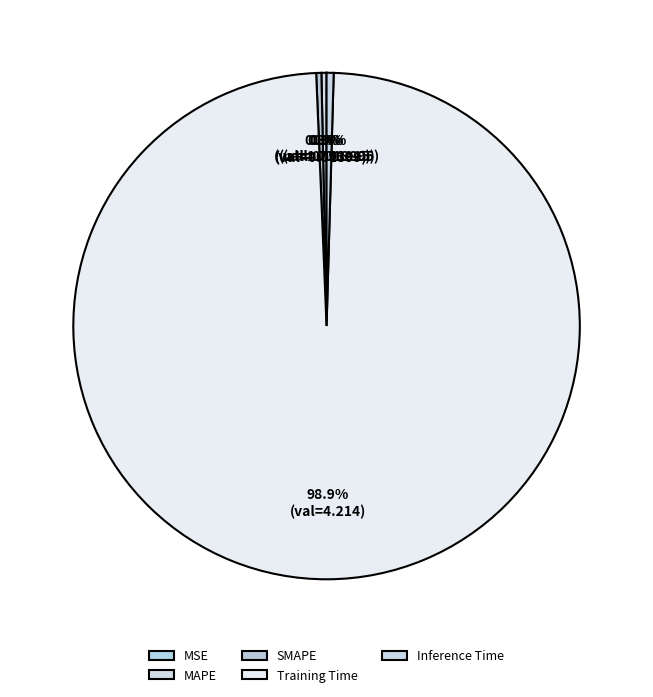

How many slices are in this pie chart?

5